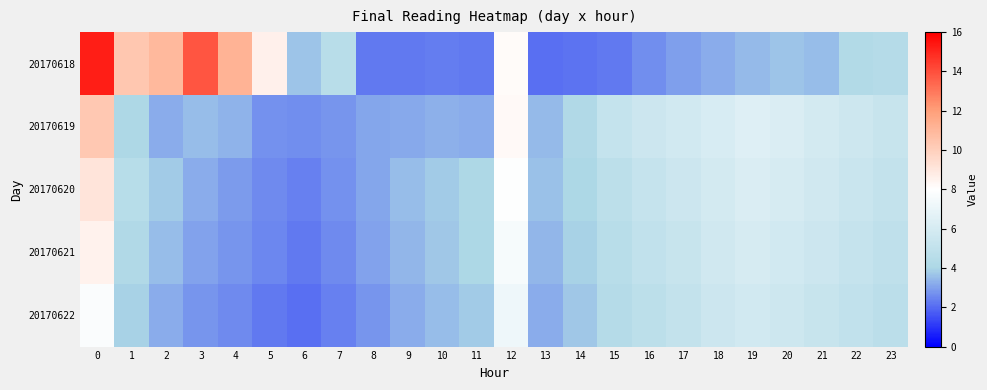

What is the smallest value displayed?

2.1